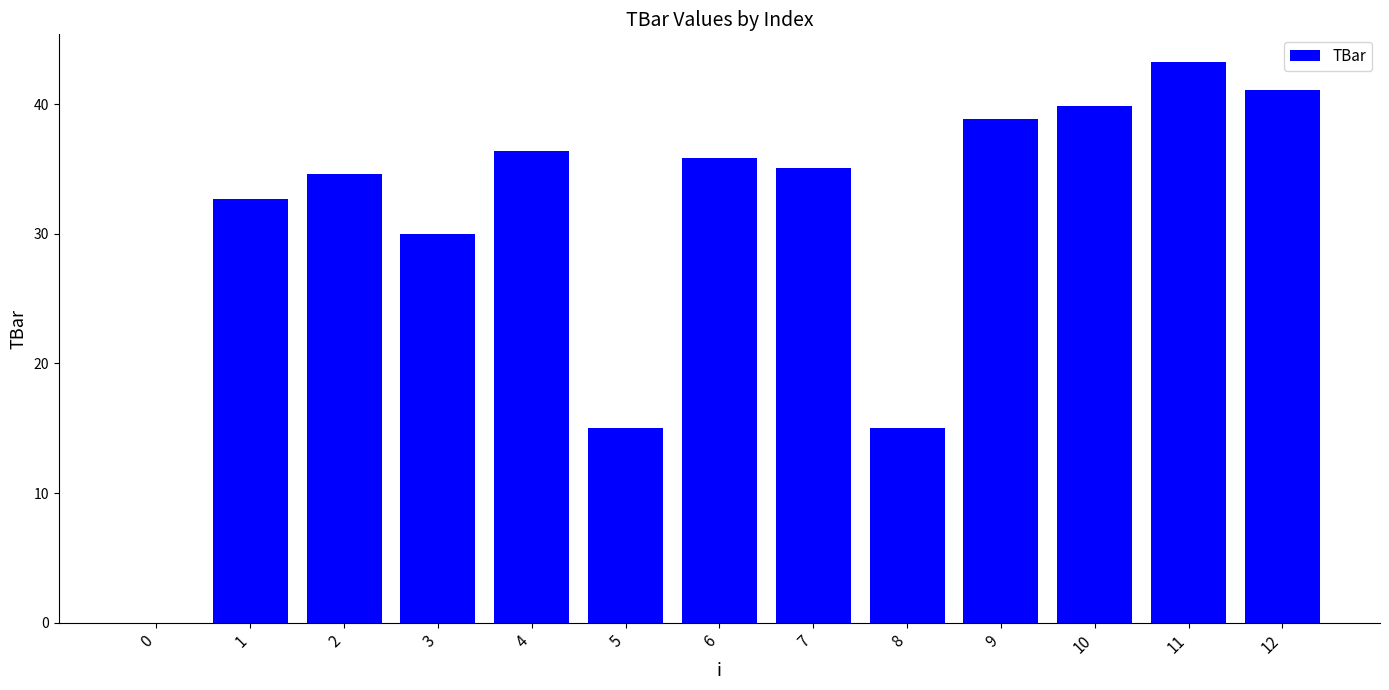

Which has a higher value, 0 or 11?

11